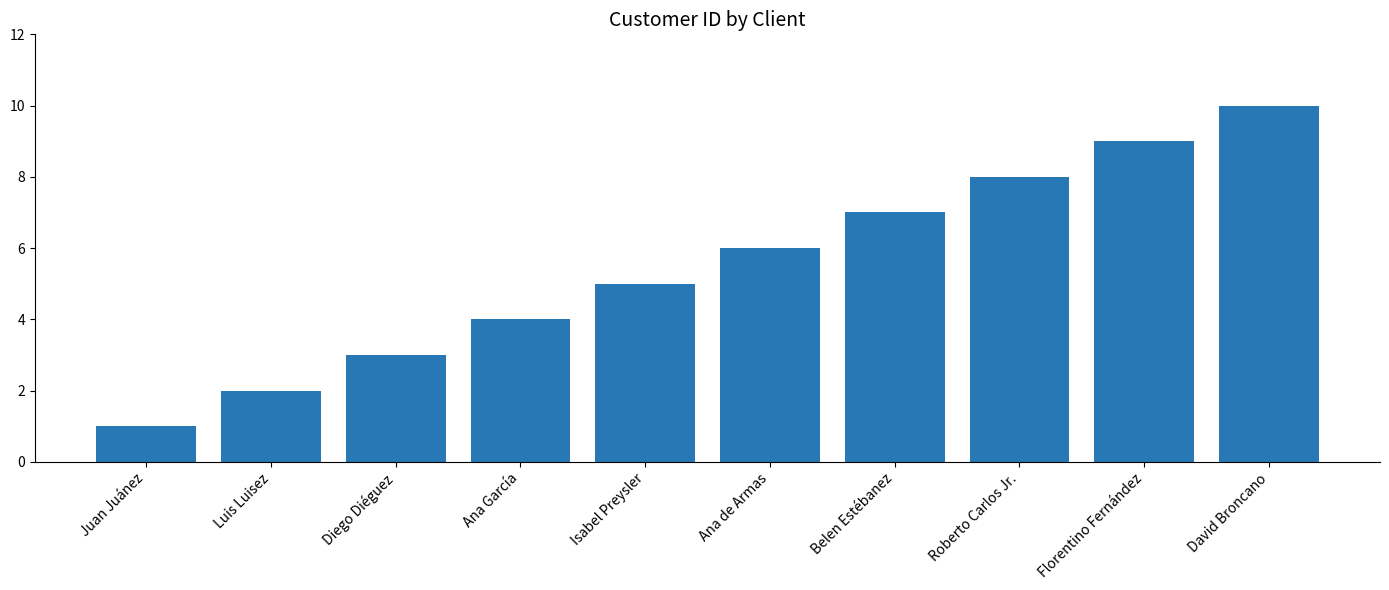

Count the values in the range 3 to 8.

6